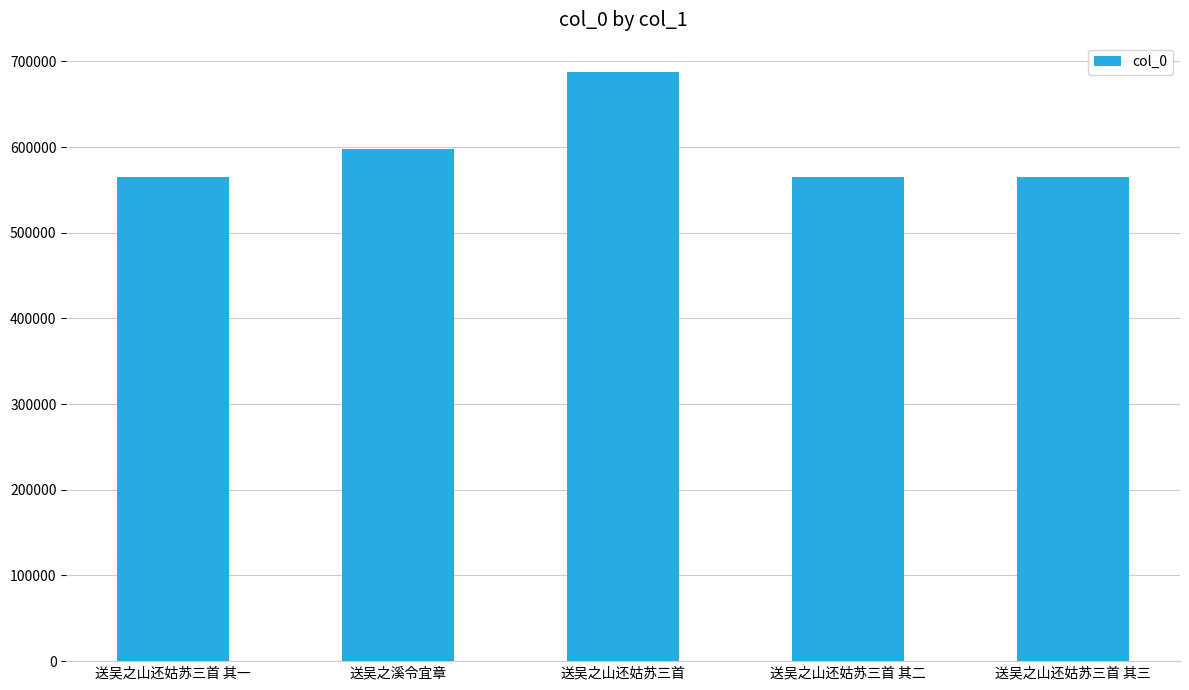

What is the minimum value shown in the chart?

565253